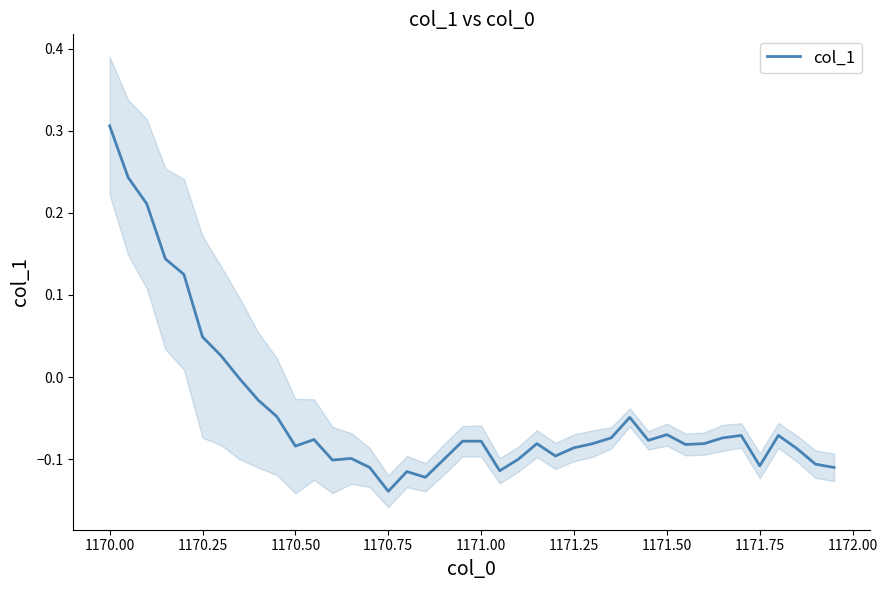

What is the greatest value displayed?

0.3